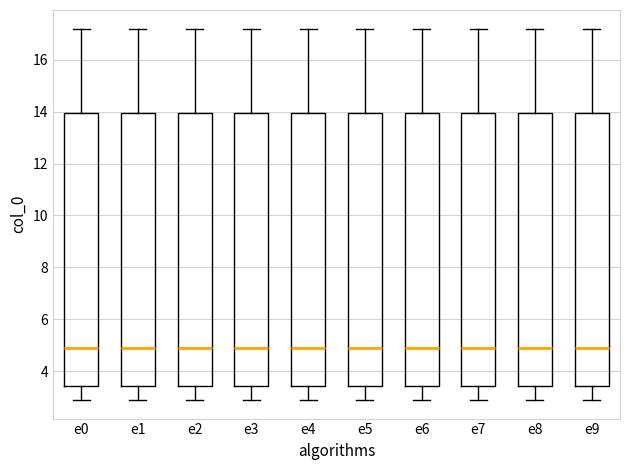

Where does the upper whisker of the box for e7 end on the y-axis? The values are not printed on the chart, so give them approximately, as read against the axis.

17.2